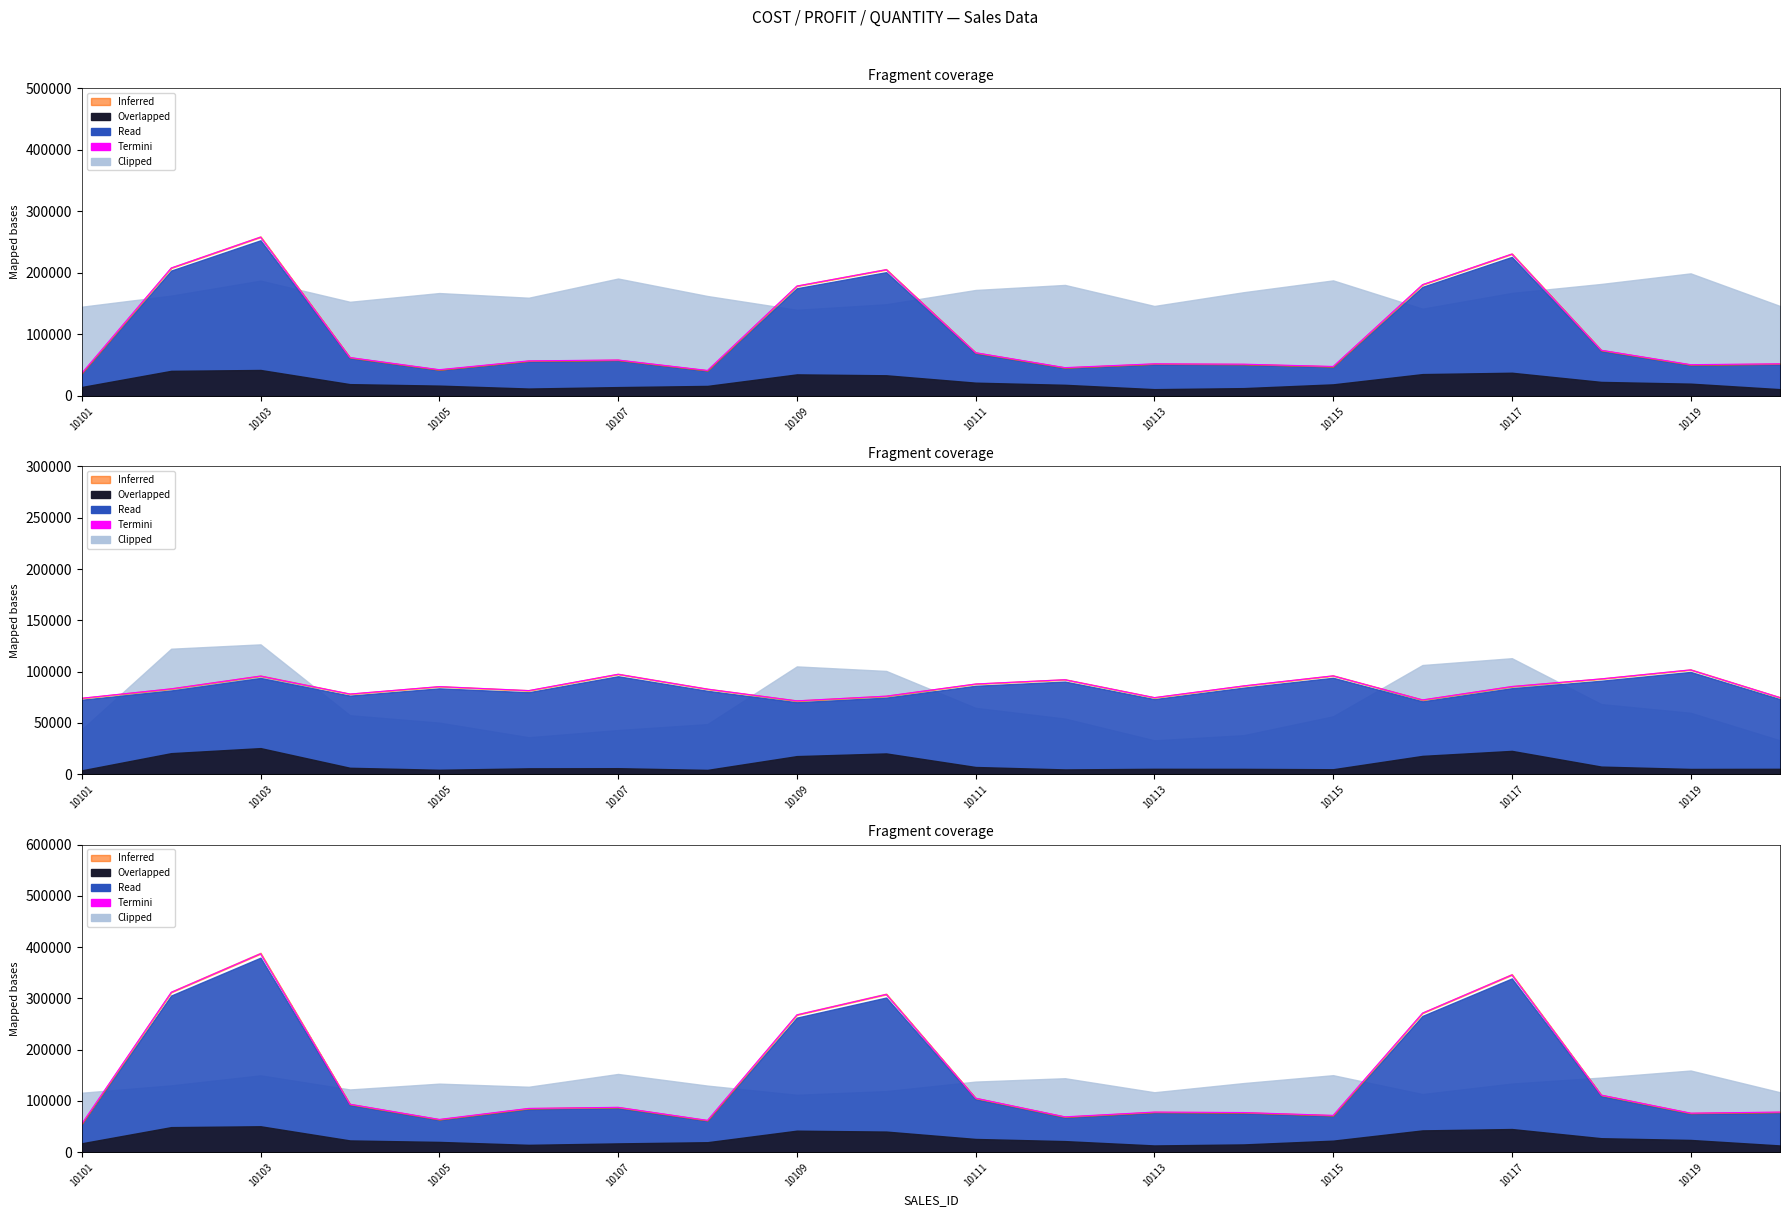

What is the difference between the second highest and second lowest values?

283646.7